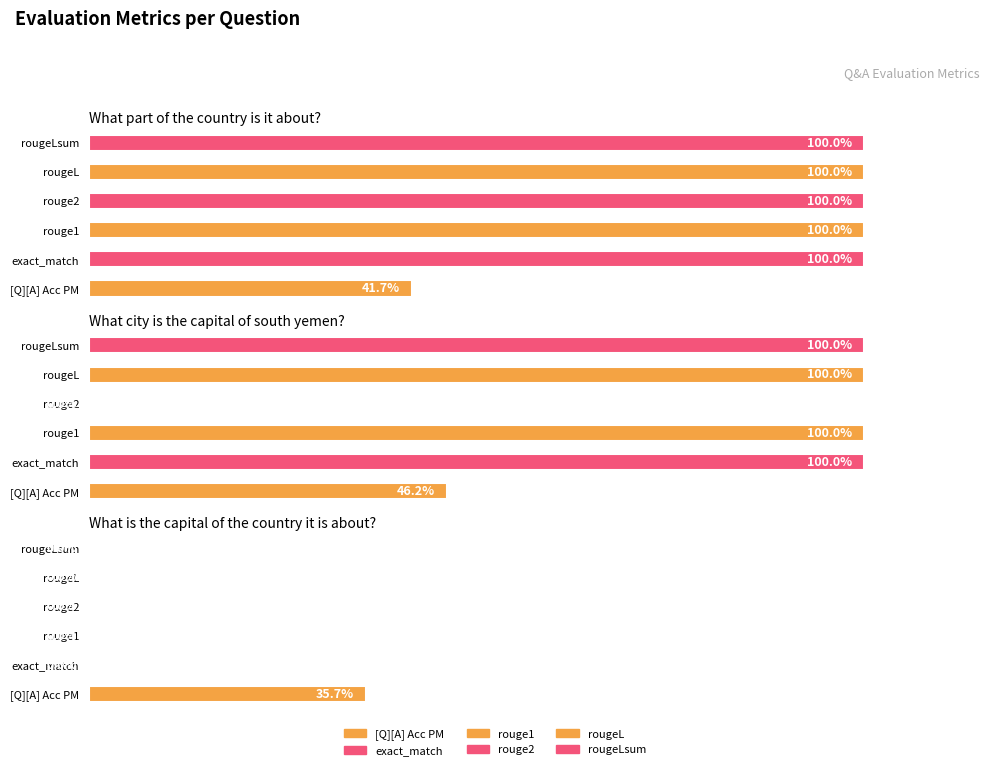

At which category is the sum across all series the highest?

What part of the
country is it about?